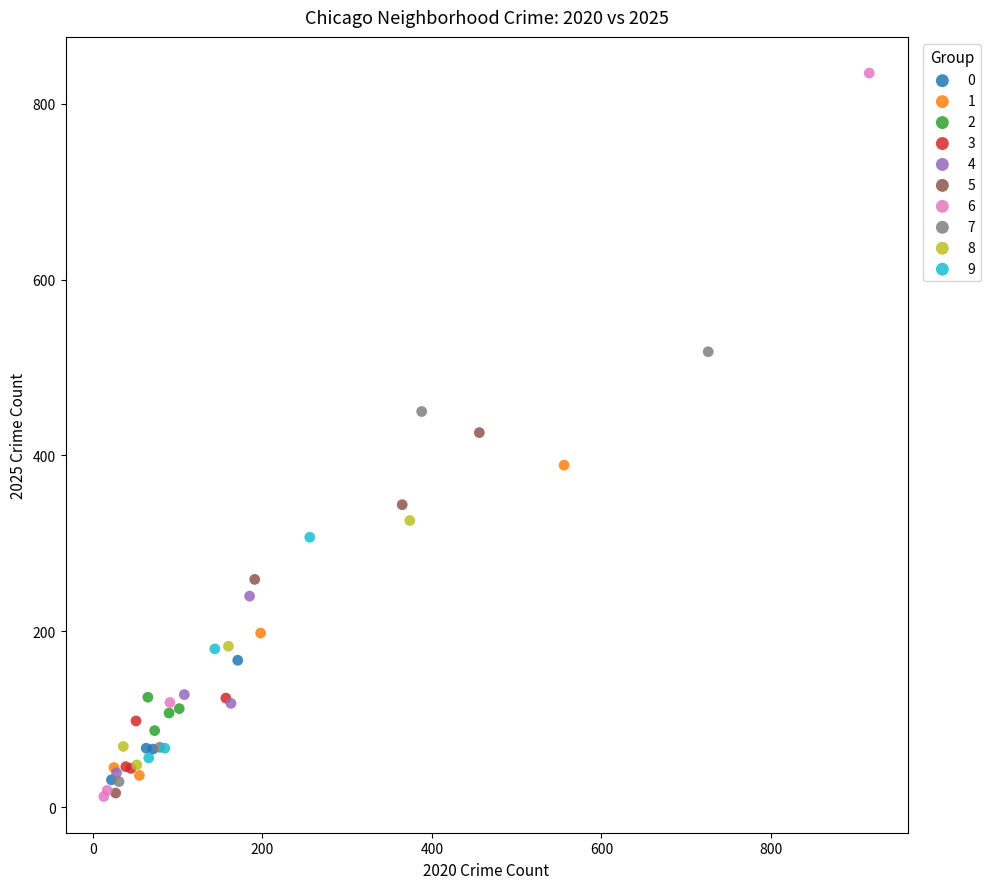

Which series has the largest Y range (max minus min)?

6